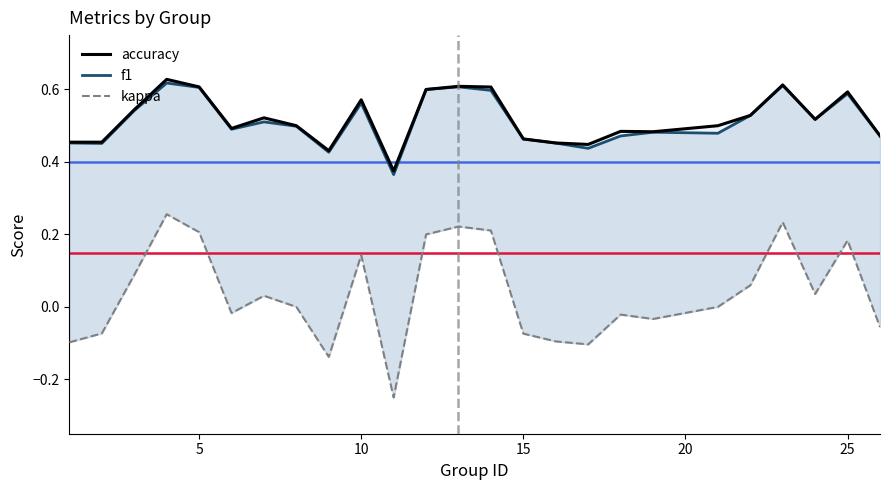

In f1, how many points are lower than both neighbors (excluding endpoints)?

7